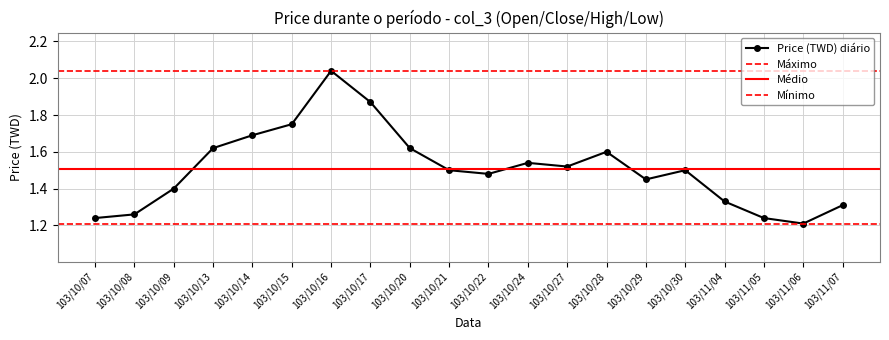

Which category has the lowest value in the Price (TWD) diário series?

103/11/06